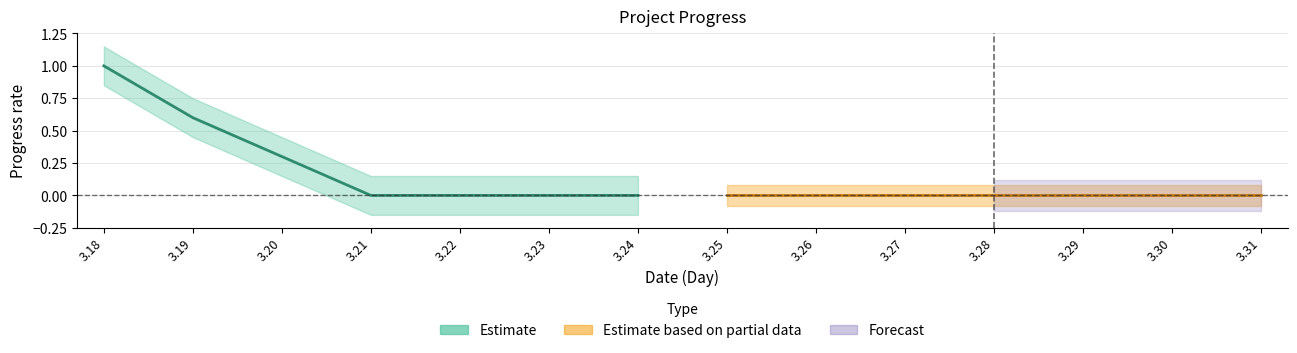

Does the chart have visible grid lines?

Yes